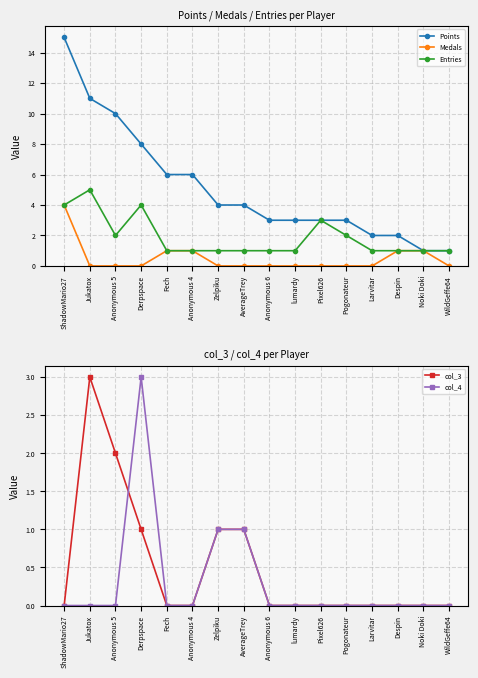

Does the chart display data point markers on the line(s)?

Yes